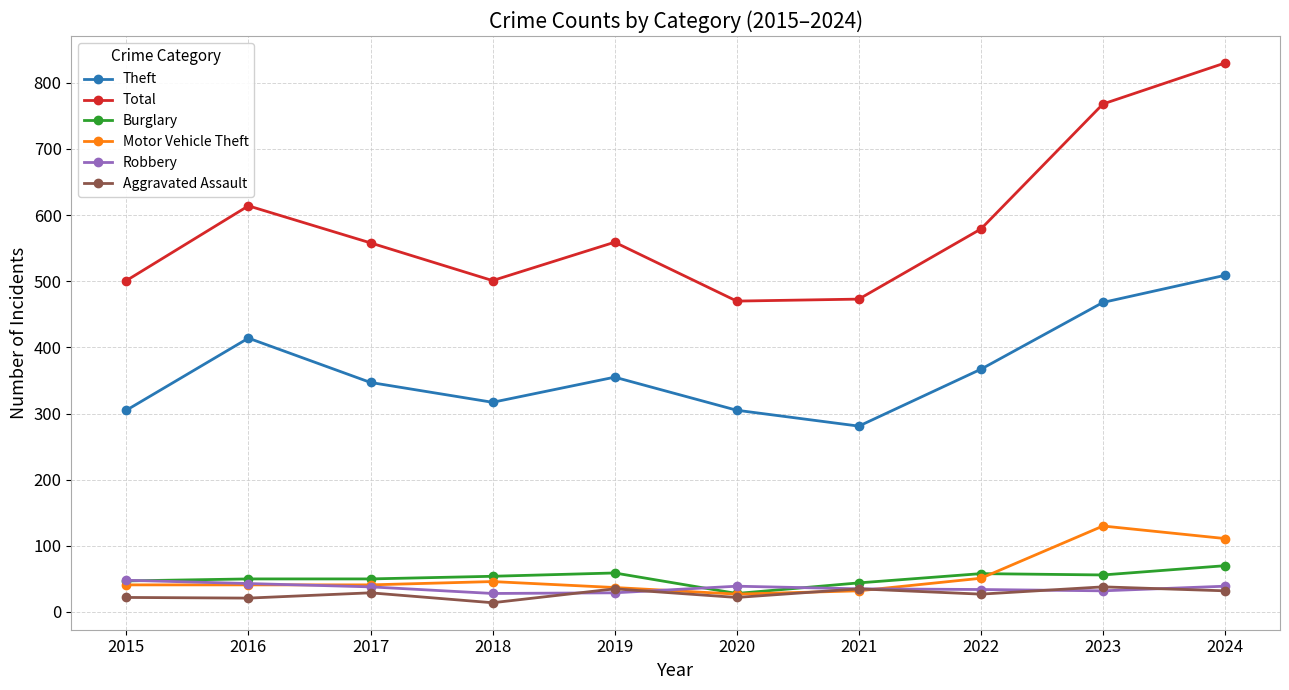

Which series has the largest total across all categories?

Total